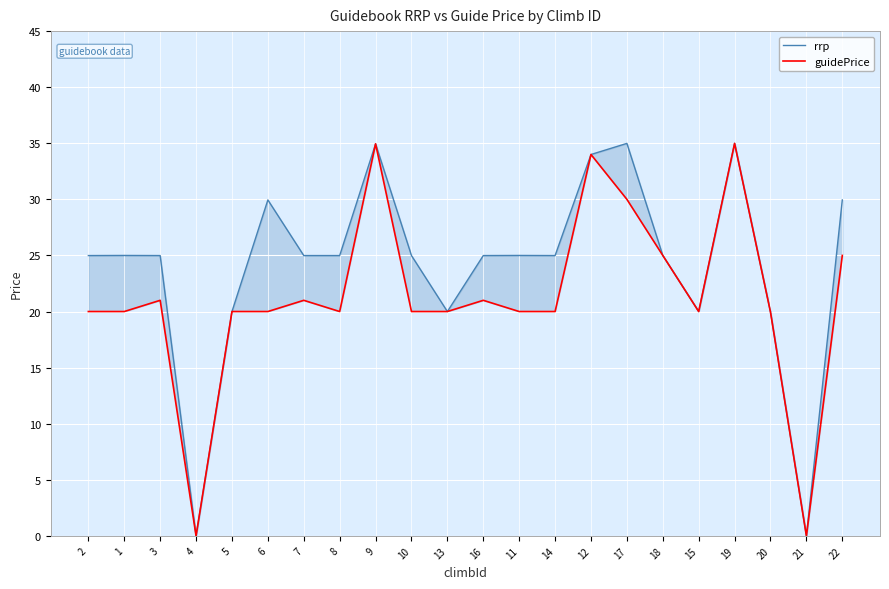

Which series changed the most between 10 and 21?

rrp